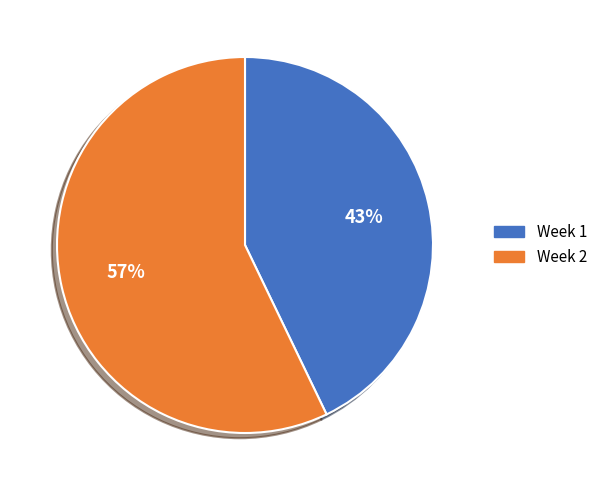

Does Week 1 represent more than half of the total?

No